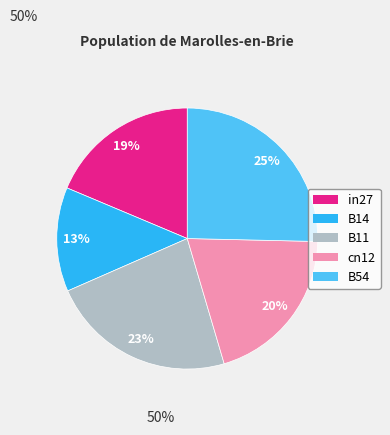

What is the smallest slice in the pie chart?

B14